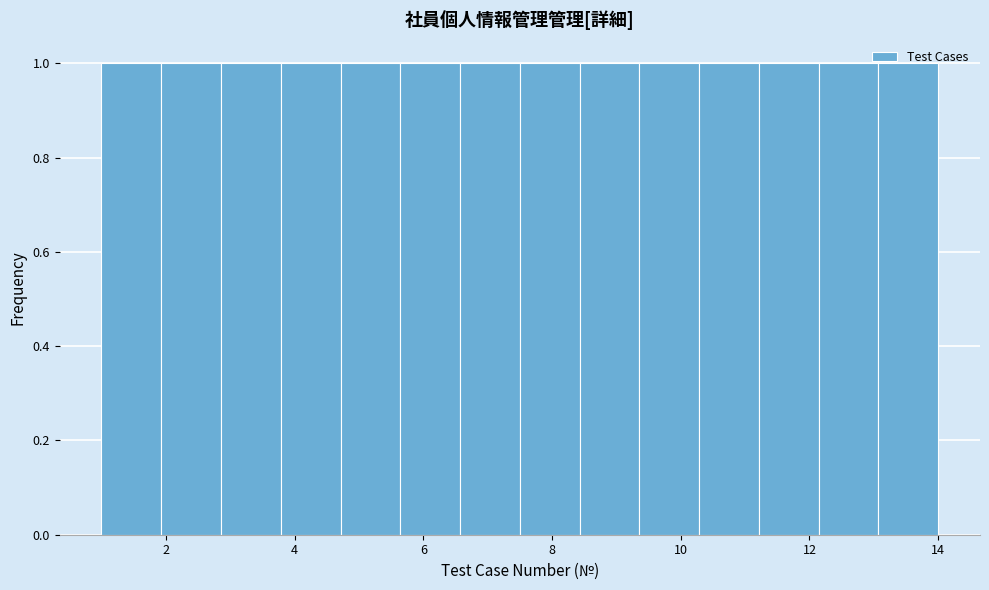

Reading left to right, list every bar in this chart as the range it spans on the x-axis followed by its height. Neither the bar edges nor the heights are printed on the chart, so give them approximately, as read against the axes.

1.0 to 2.0: 1
2.0 to 2.8: 1
2.8 to 3.8: 1
3.8 to 4.8: 1
4.8 to 5.6: 1
5.6 to 6.6: 1
6.6 to 7.6: 1
7.6 to 8.4: 1
8.4 to 9.4: 1
9.4 to 10.2: 1
10.2 to 11.2: 1
11.2 to 12.2: 1
12.2 to 13.0: 1
13.0 to 14.0: 1